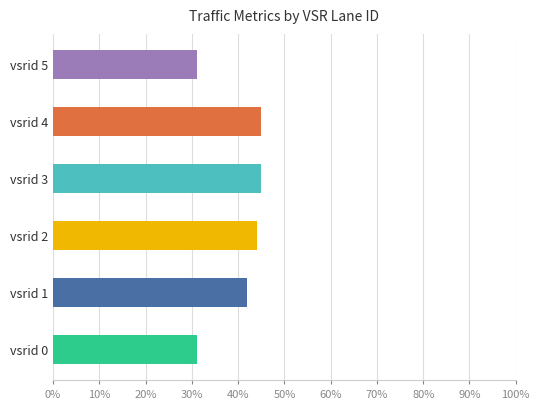

How many bars are there in total?

6